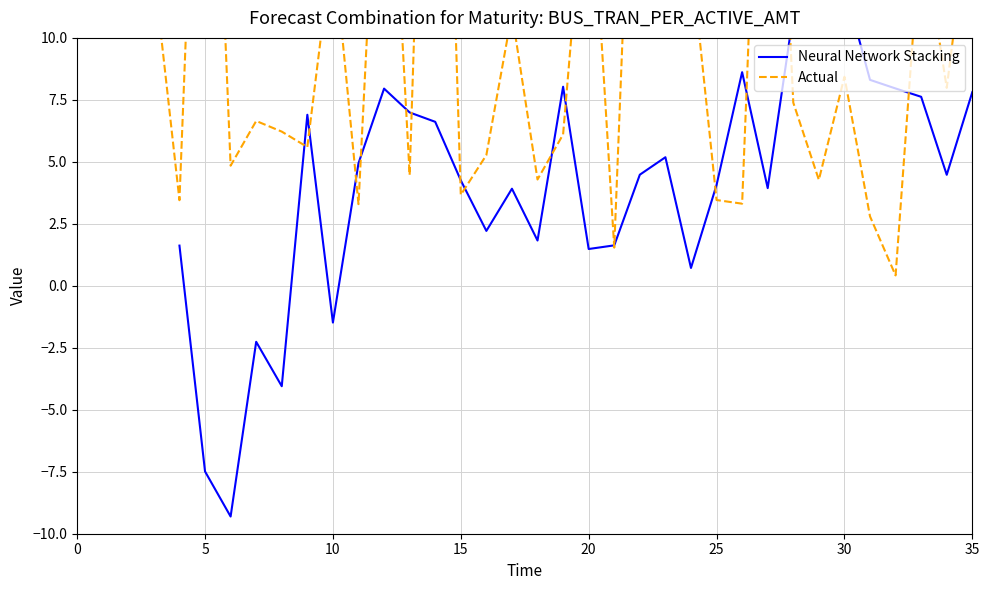

In Neural Network Stacking, how many points are lower than both neighbors (excluding endpoints)?

10